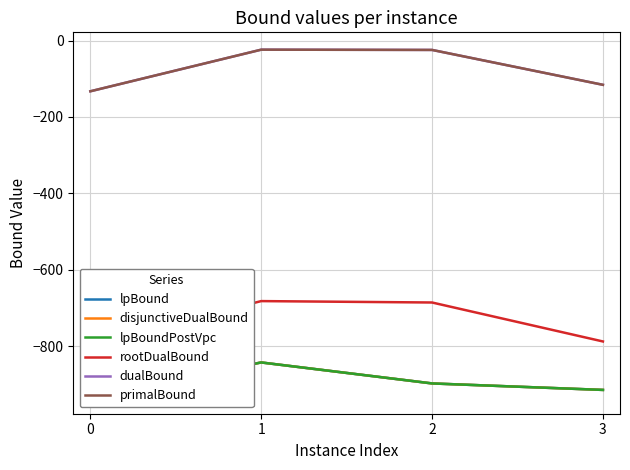

What are all the series names shown in the legend?

lpBound, disjunctiveDualBound, lpBoundPostVpc, rootDualBound, dualBound, primalBound